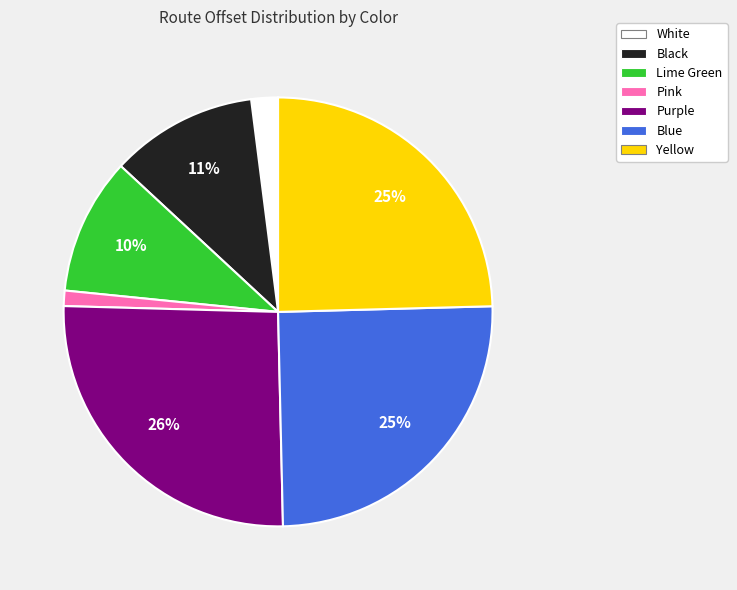

Approximately how many times larger is the value at White compared to Black?

0.2